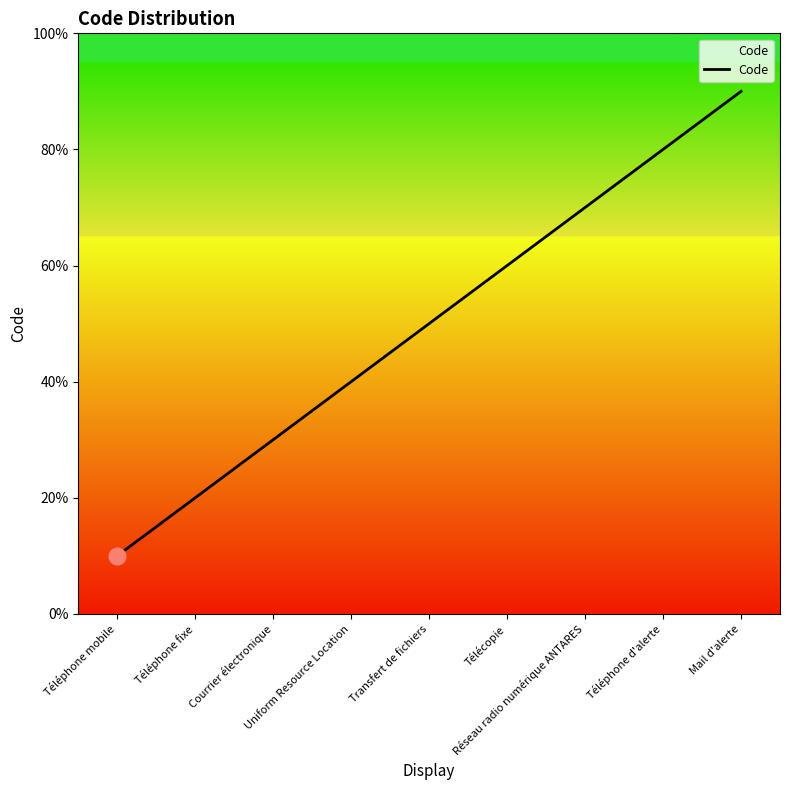

Where does the data first go above 5?

Télécopie